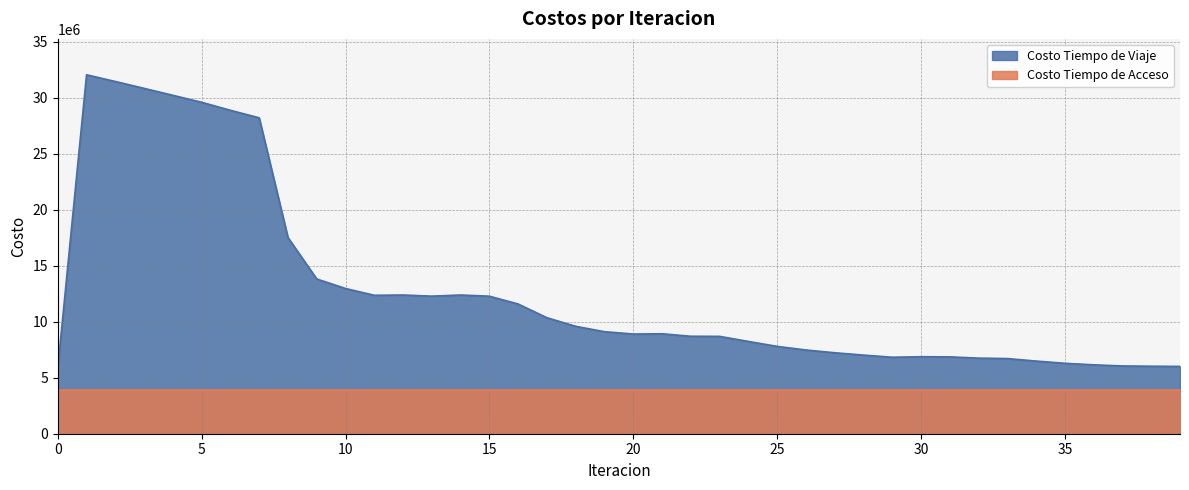

What is the difference between the maximum and minimum values?

26198972.6